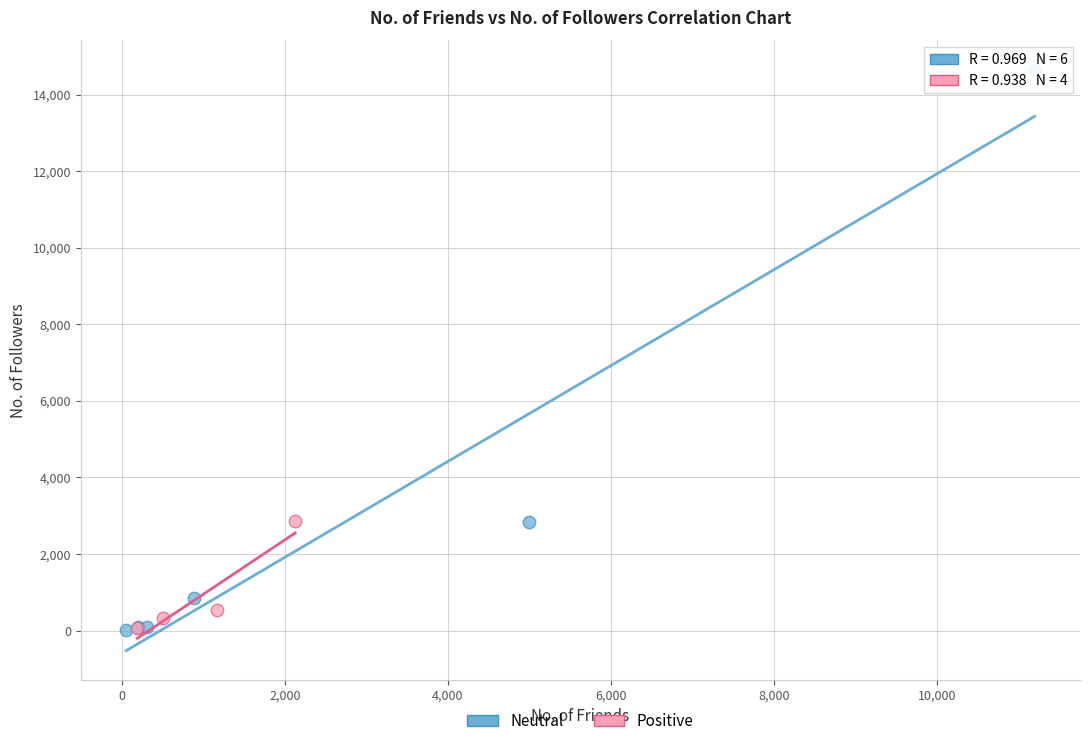

Which series contains the highest Y value?

Neutral